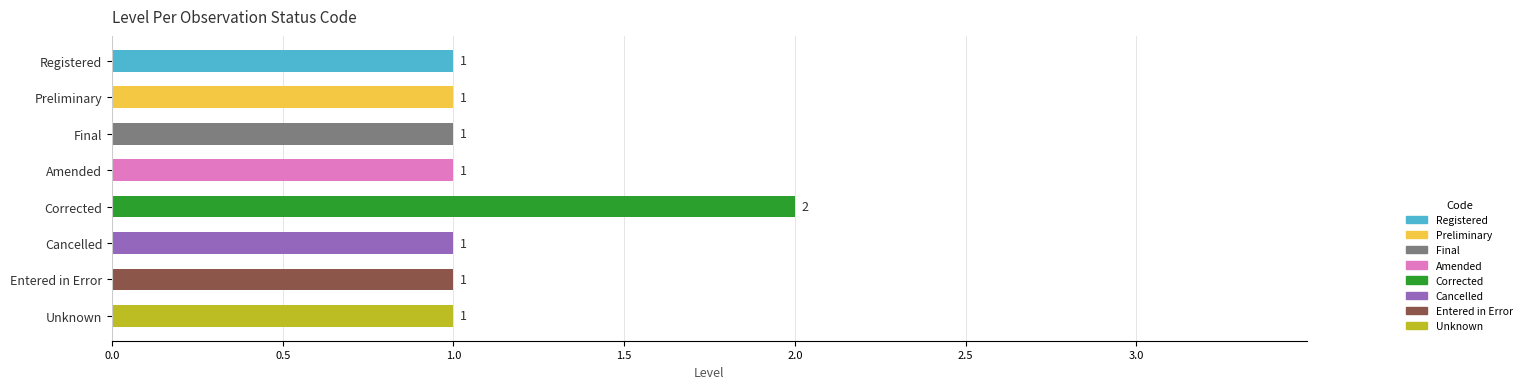

The chart shows a value of 1 at Corrected. True or false?

False